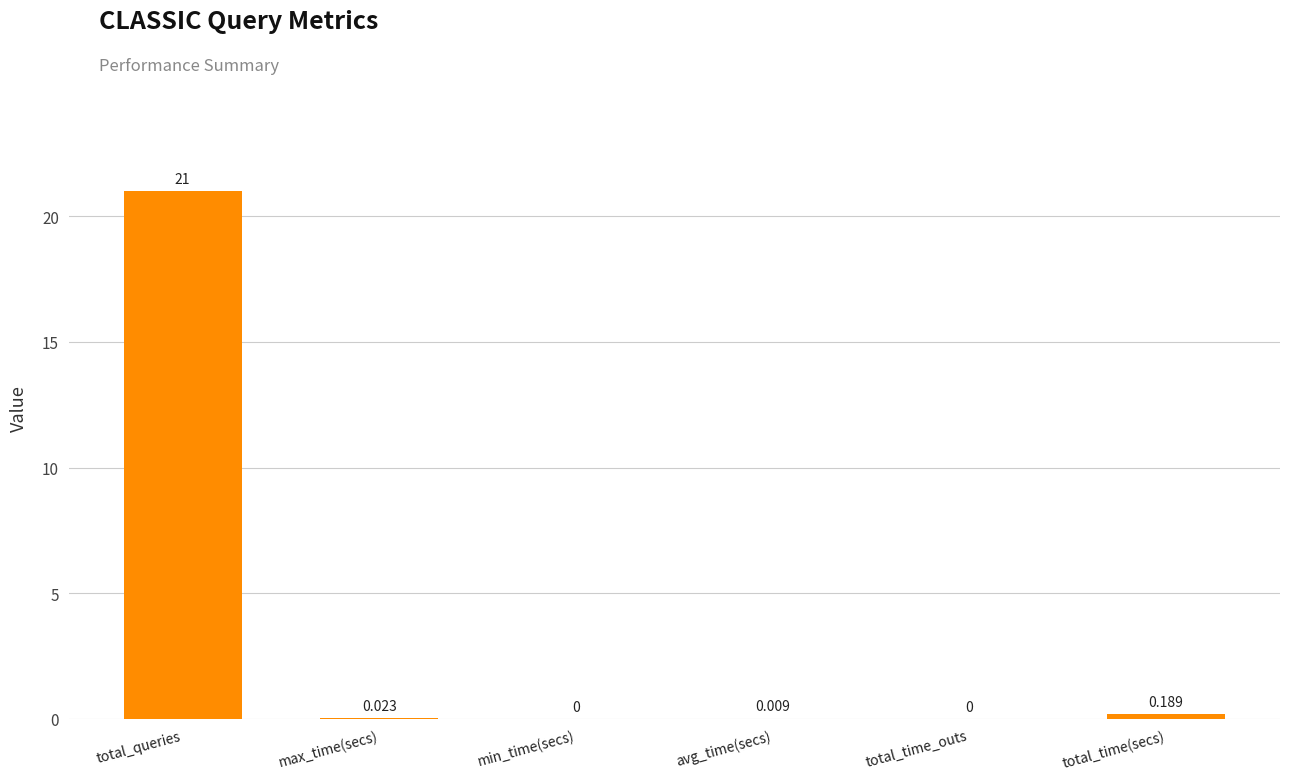

The value at avg_time(secs) is 0.0. True or false?

True